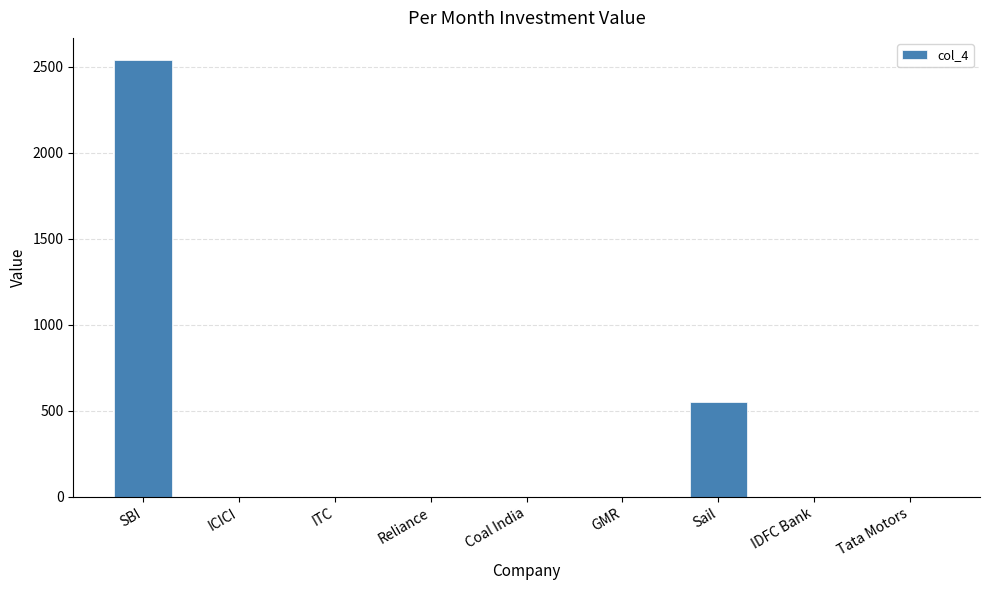

True or false: the data shows 0 at IDFC Bank.

True